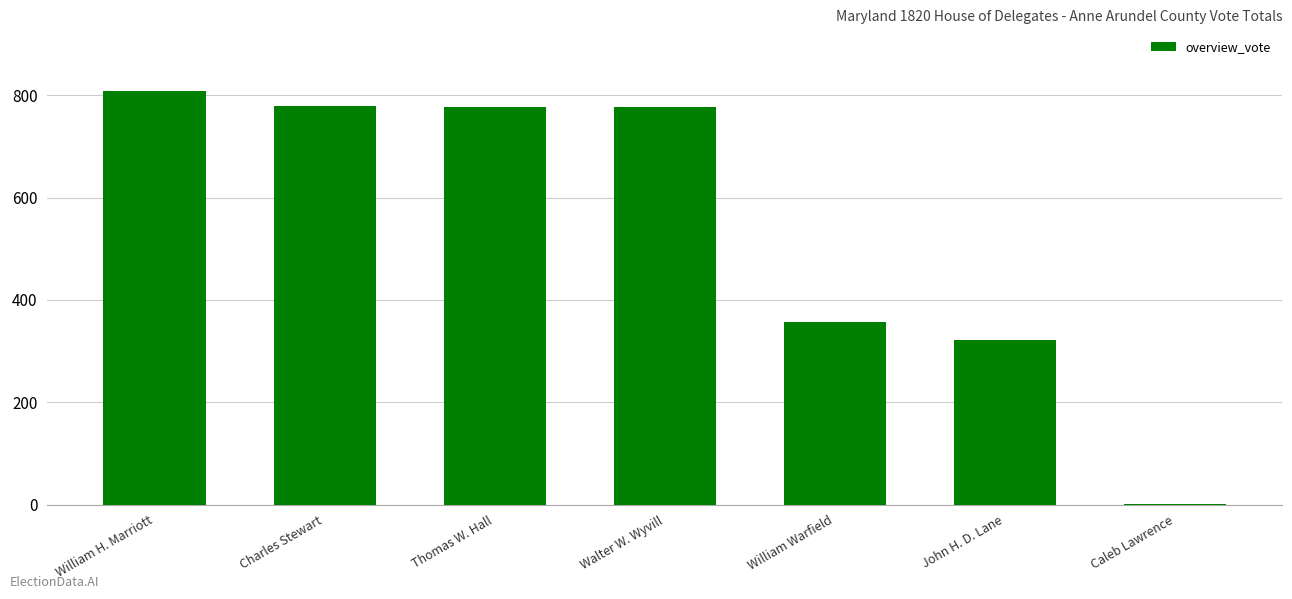

What is the ratio of the value at John H. D. Lane to the value at Charles Stewart?

0.4